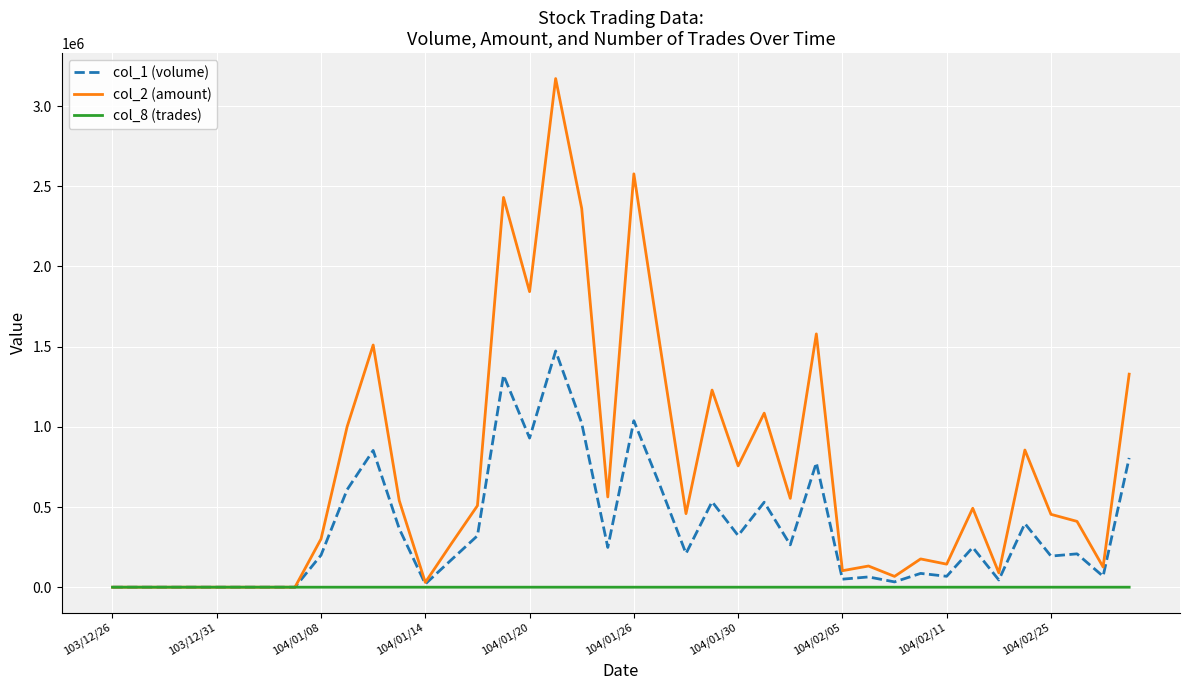

Which series has the largest total across all categories?

col_2 (amount)